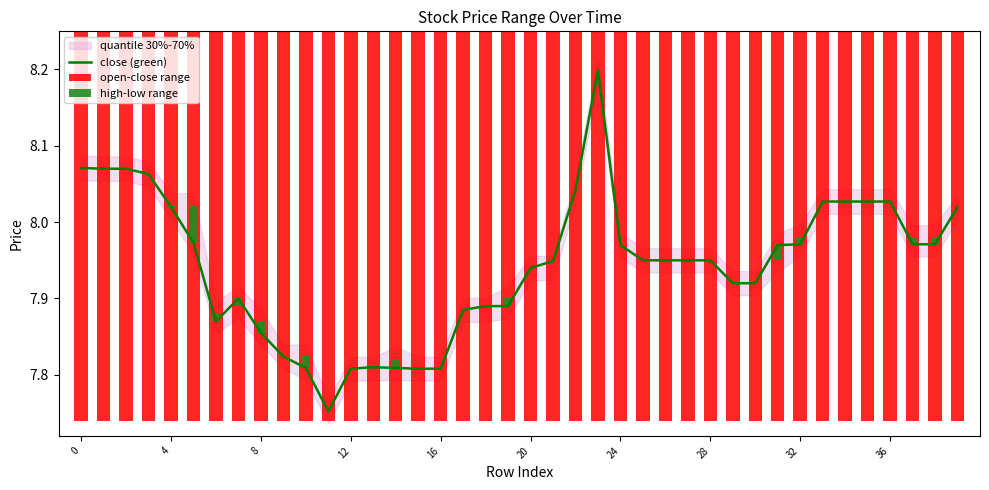

Is it true that high-low range equals 0.0 at 33?

True